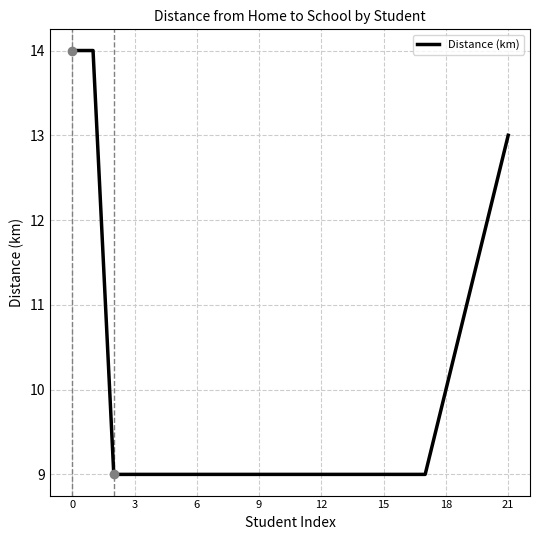

What is the minimum value shown in the chart?

9